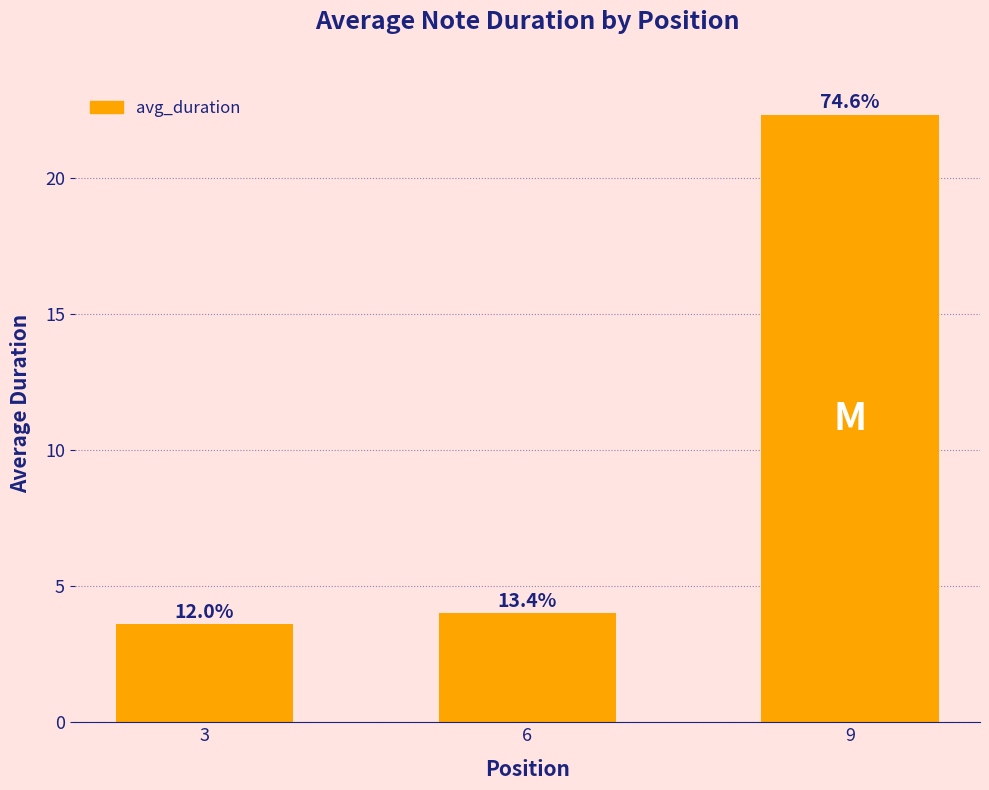

Does the chart contain any negative values?

No